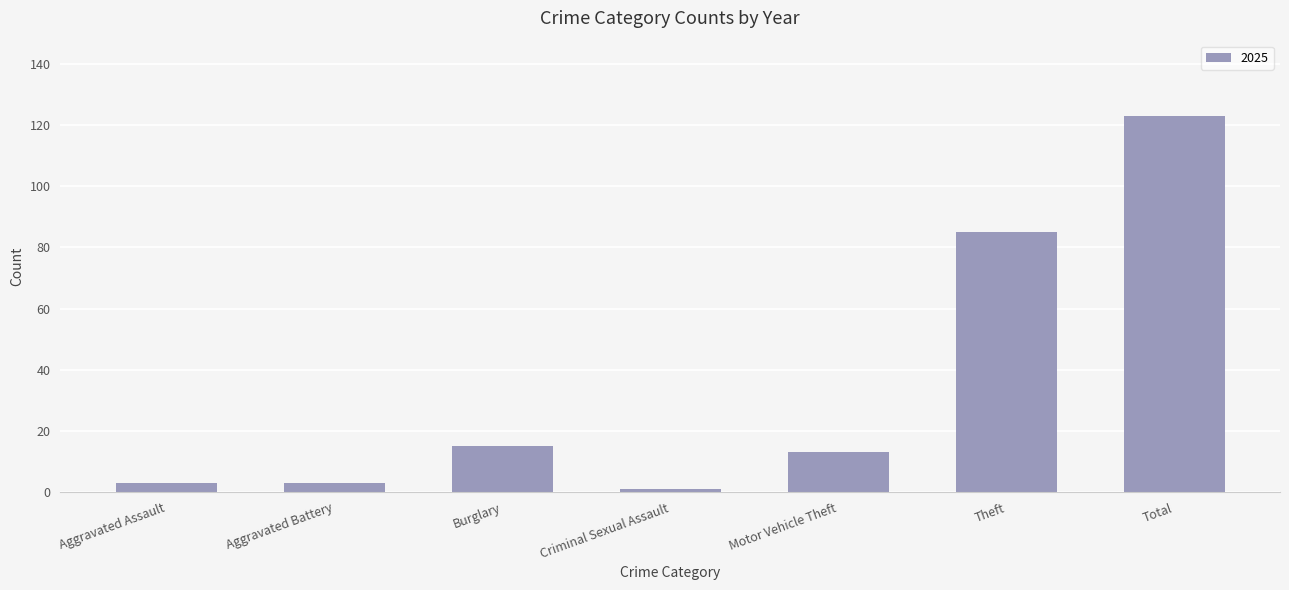

What is the ratio of the value at Aggravated Battery to the value at Aggravated Assault?

1.0